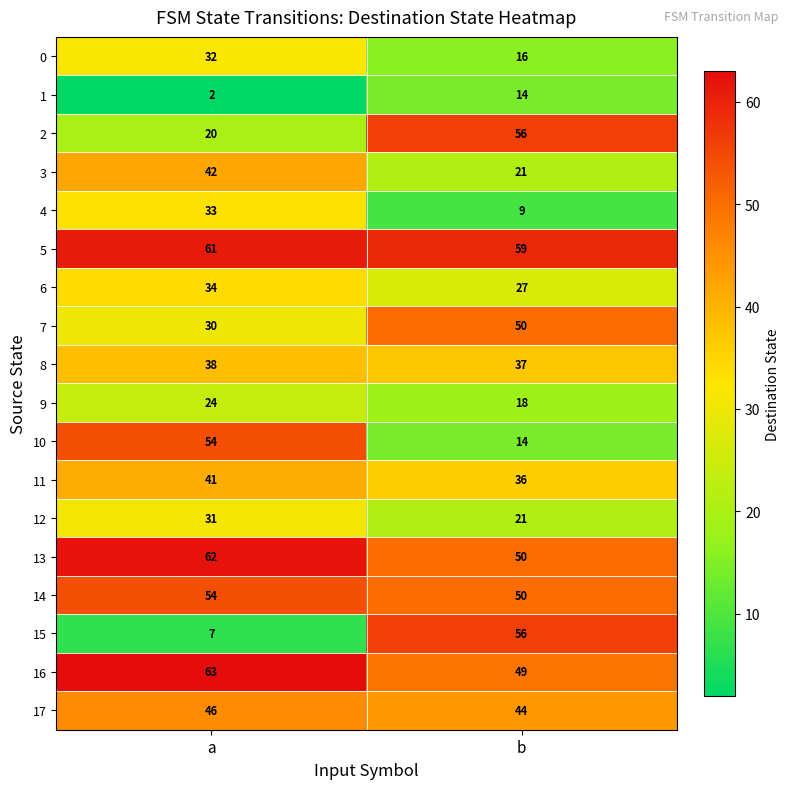

The value of 7 at b is 14. True or false?

False